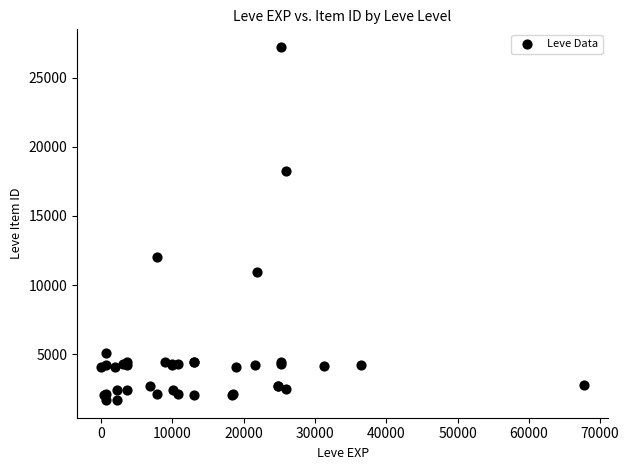

What Y value in the scatter plot is closest to 14448?

12018